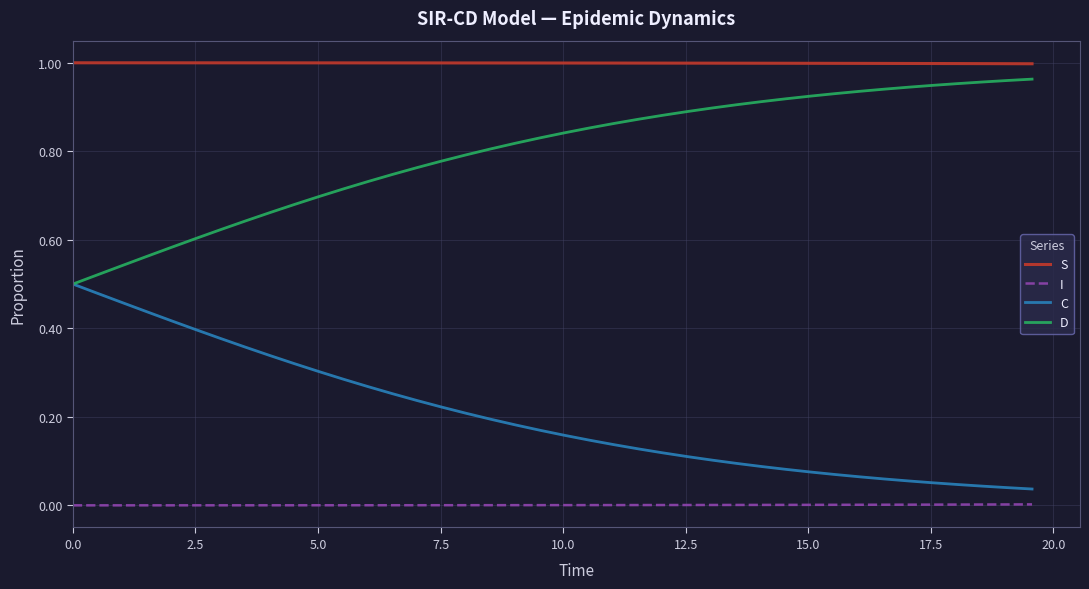

Does the chart display data point markers on the line(s)?

No